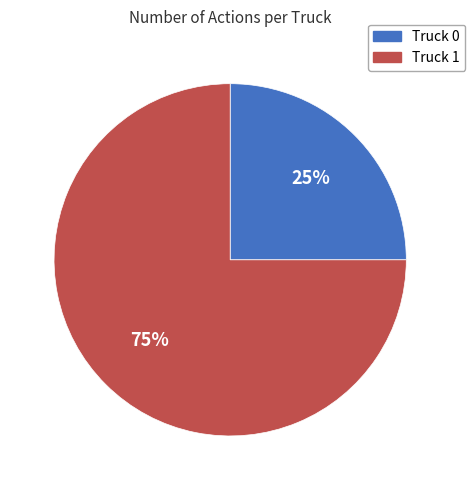

What is the ratio of the value at Truck 1 to the value at Truck 0?

3.0